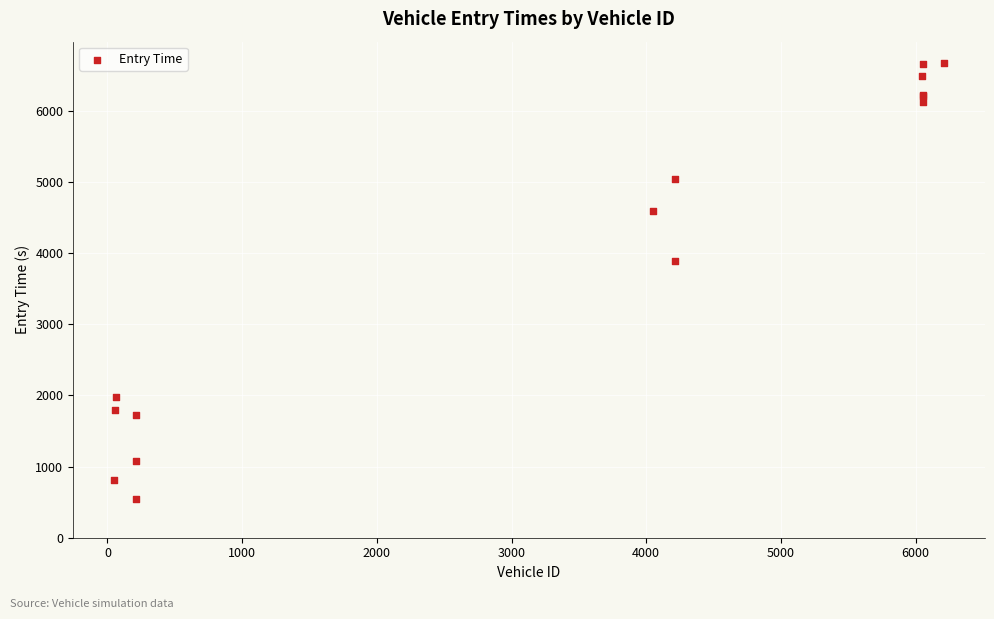

What Y value in the scatter plot is closest to 3602?

3883.6